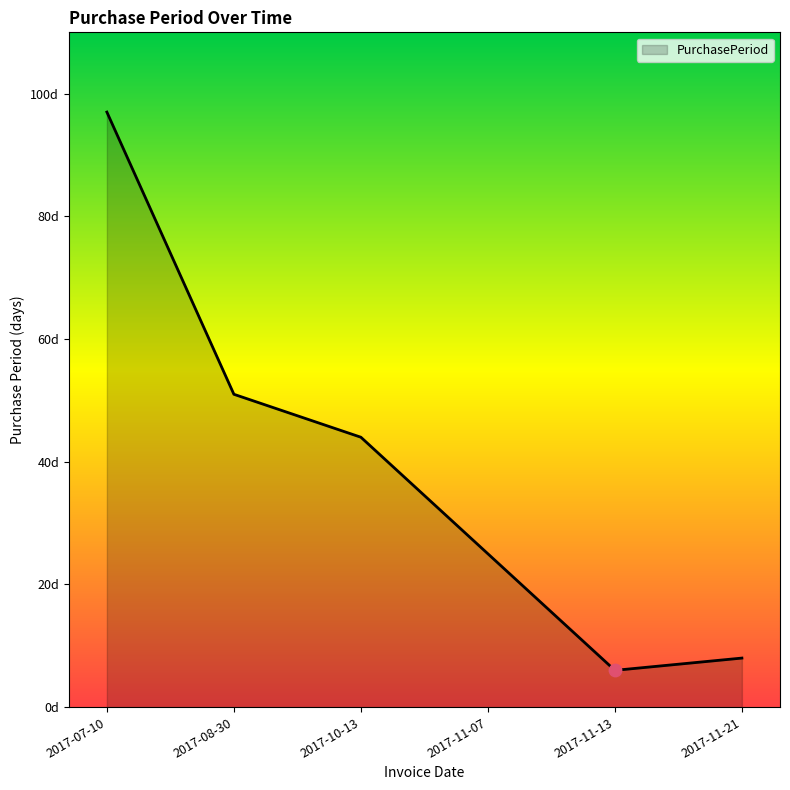

Is this an area chart (filled region under the line)?

Yes